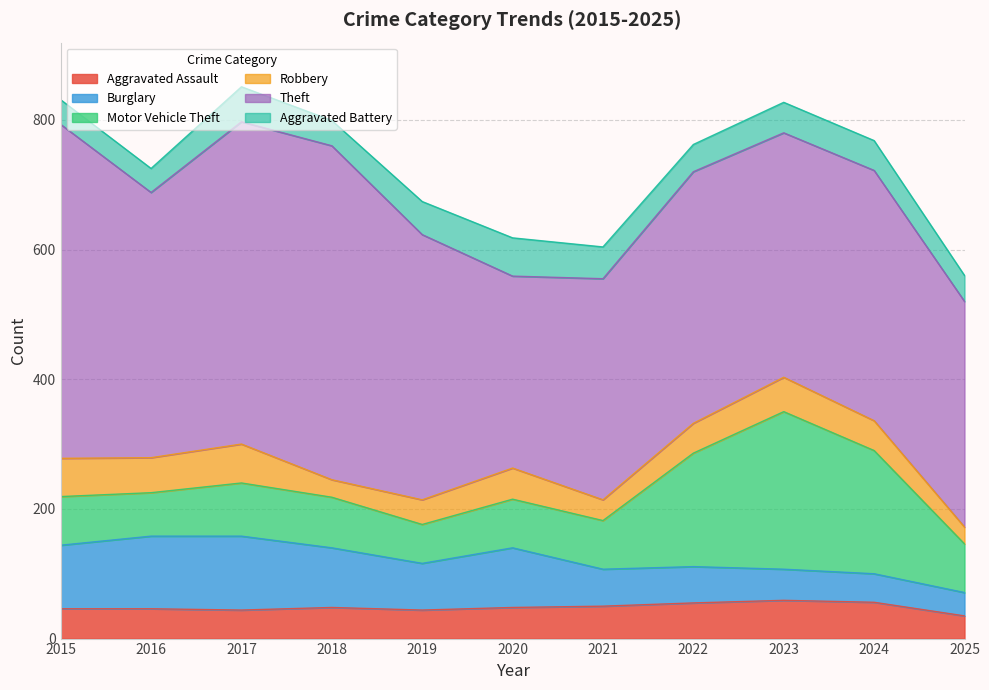

True or false: Theft and Motor Vehicle Theft cross at least once.

False